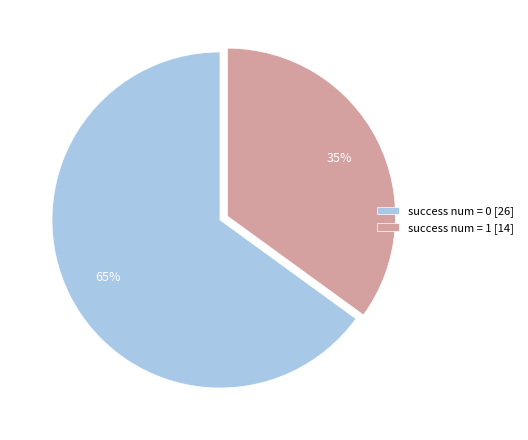

To the nearest percent, what is the difference between the success num = 0 [26] and success num = 1 [14] slice percentages?

30%